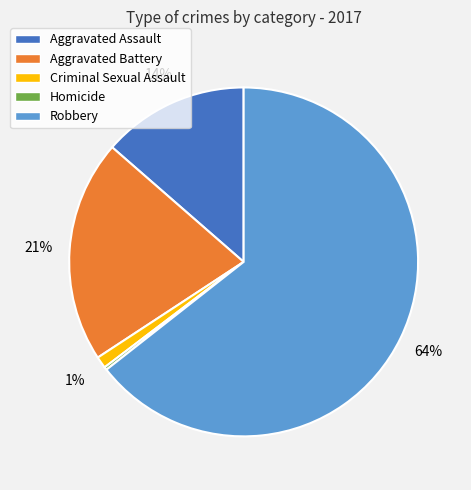

Which category accounts for the majority?

Robbery